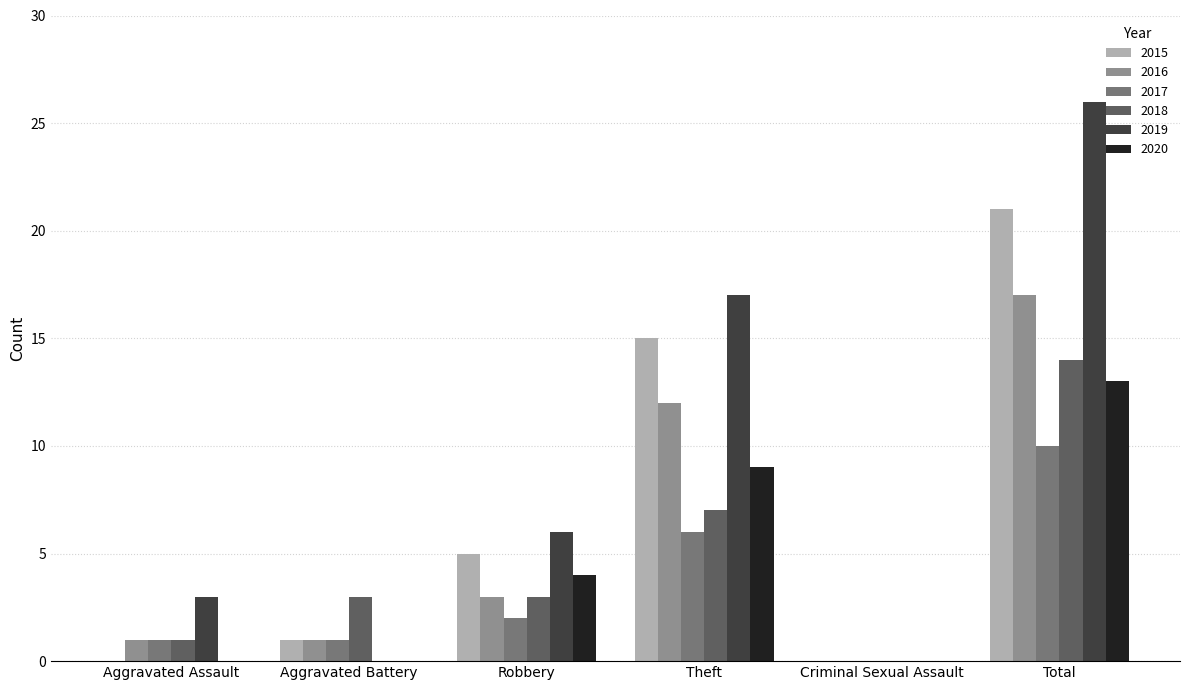

The value of 2019 at Aggravated Assault is 4. True or false?

False